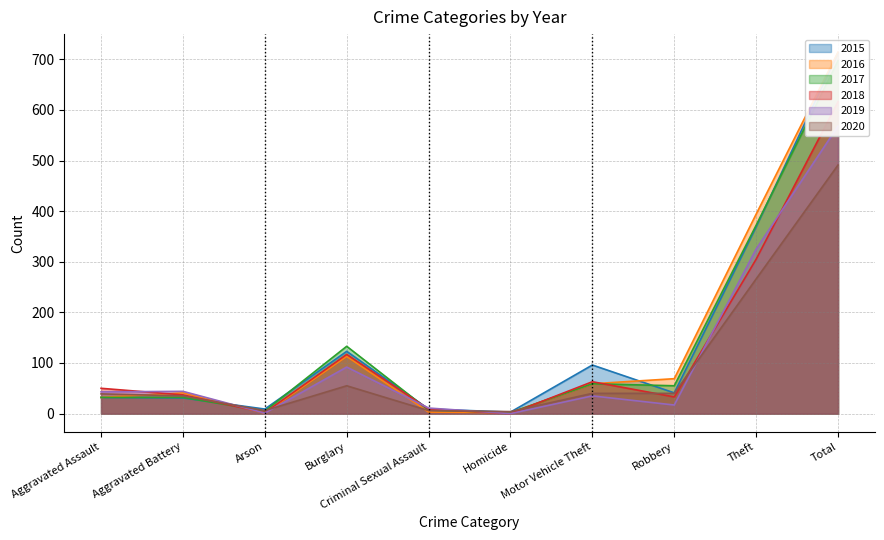

What is the label of the 7th point from the left?

Motor Vehicle Theft